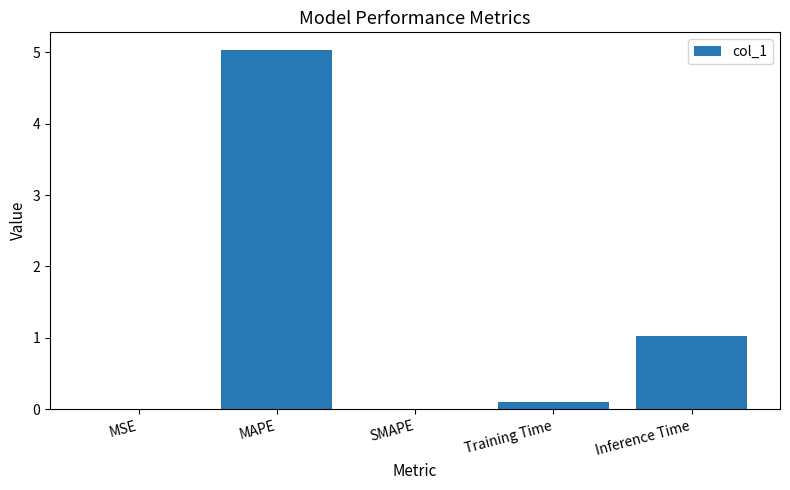

What is the greatest value displayed?

5.0